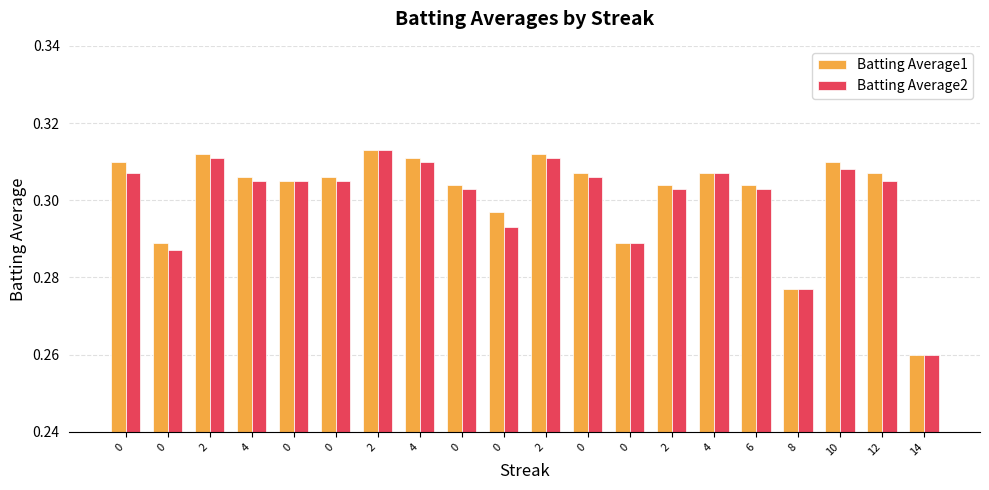

What is the sum of the Batting Average2 values at 0 and 8?

0.6